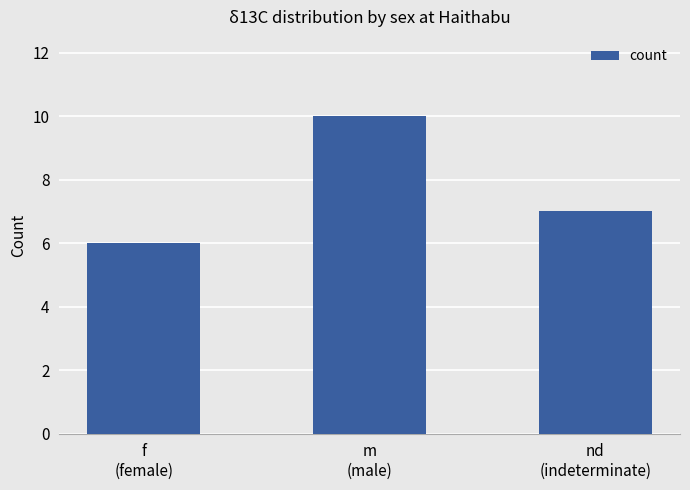

Reading left to right, extract all data points from this chart.

f
(female)=6	m
(male)=10	nd
(indeterminate)=7